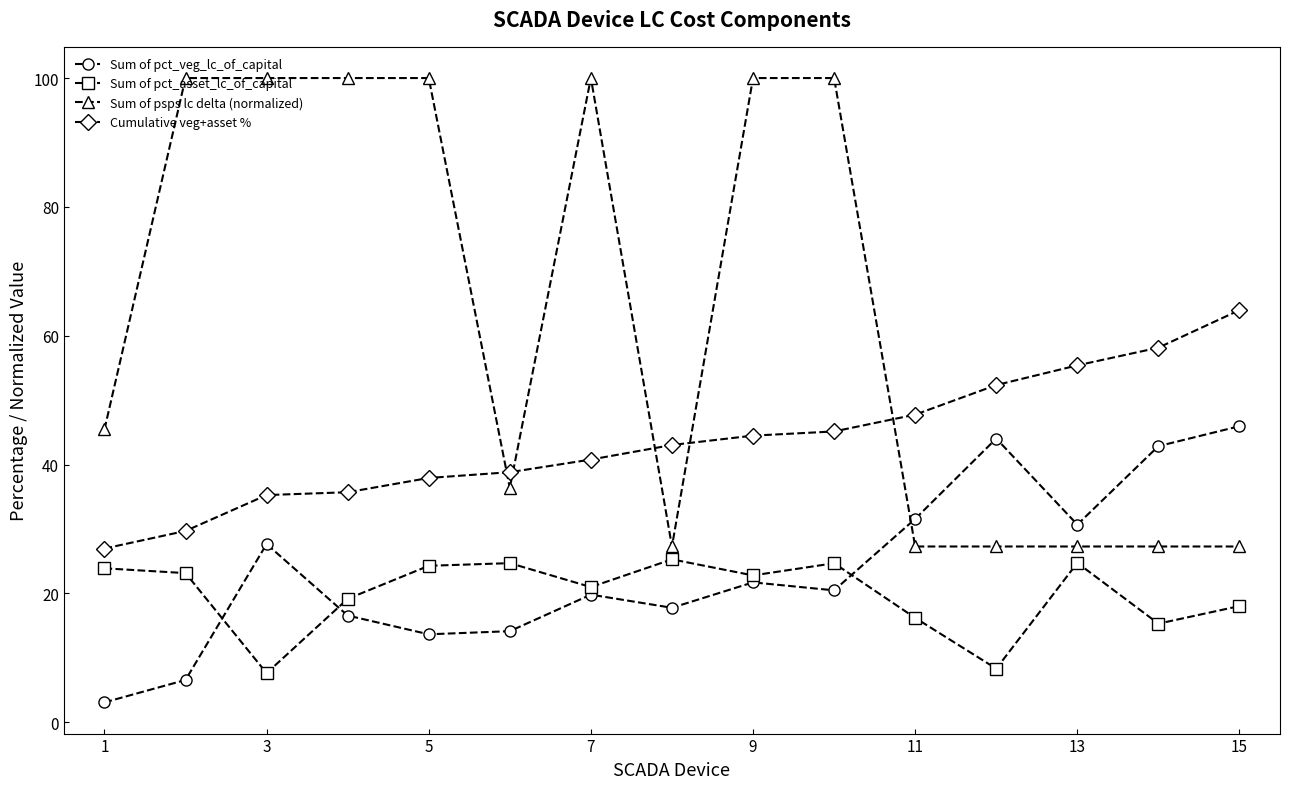

Which series has the widest spread of values?

Sum of psps lc delta (normalized)